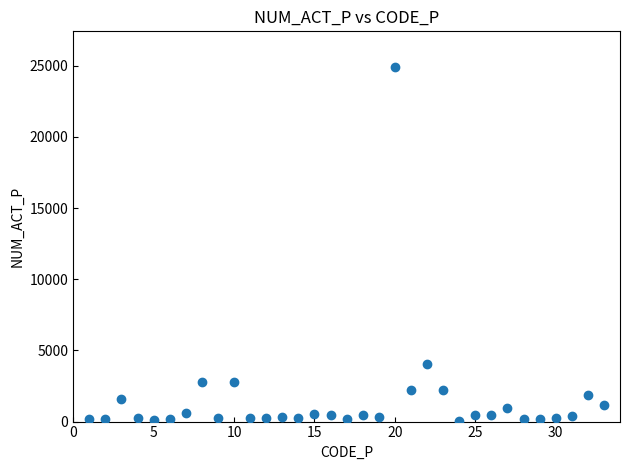

What is the range of Y values (max minus min)?

24897